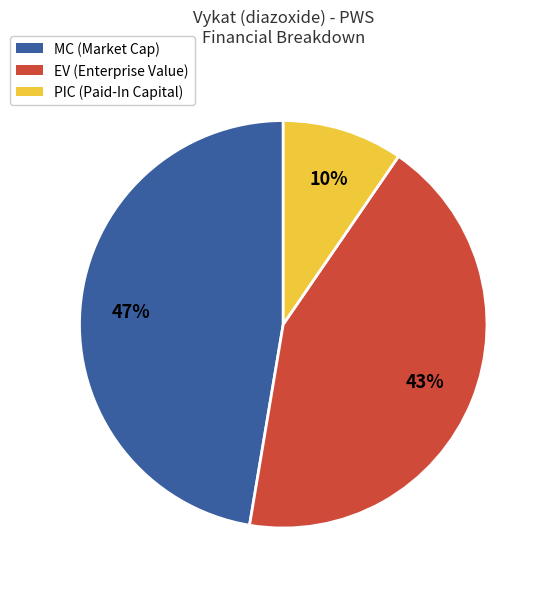

To the nearest percent, what is the average slice percentage?

33%